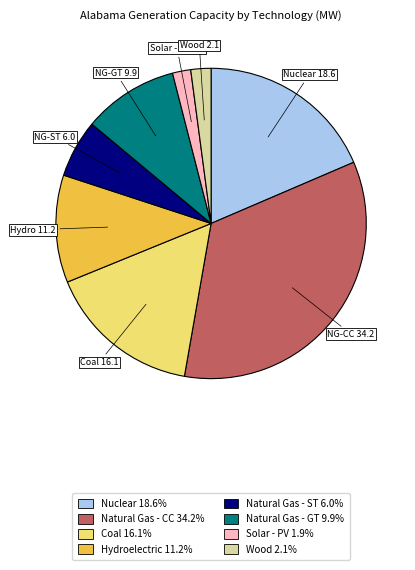

Is there a majority slice in this chart?

No